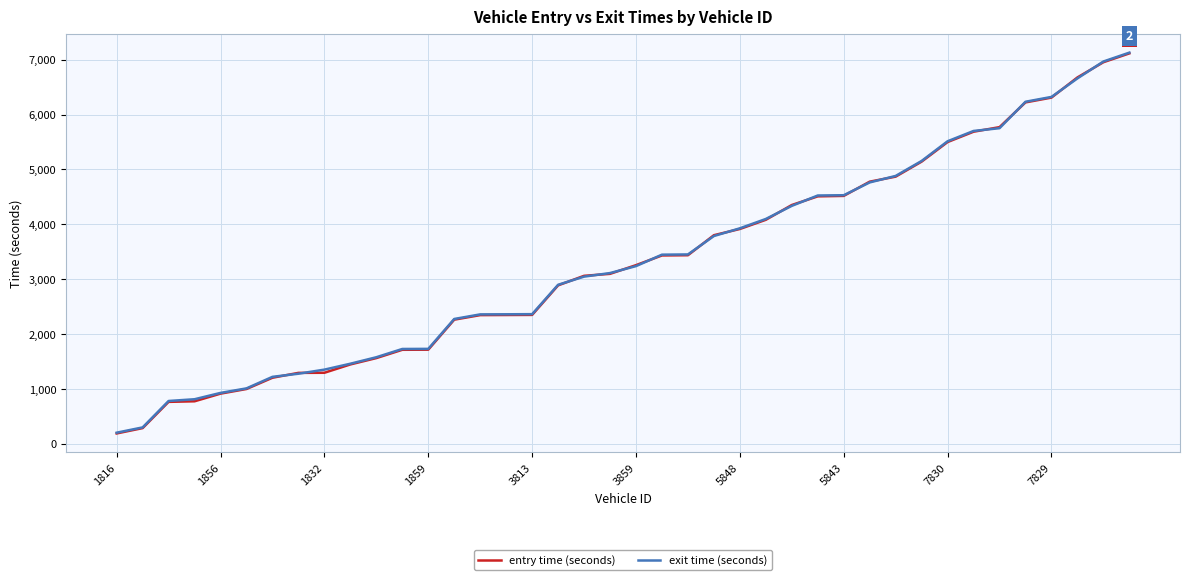

What are all the series names shown in the legend?

entry time (seconds), exit time (seconds)